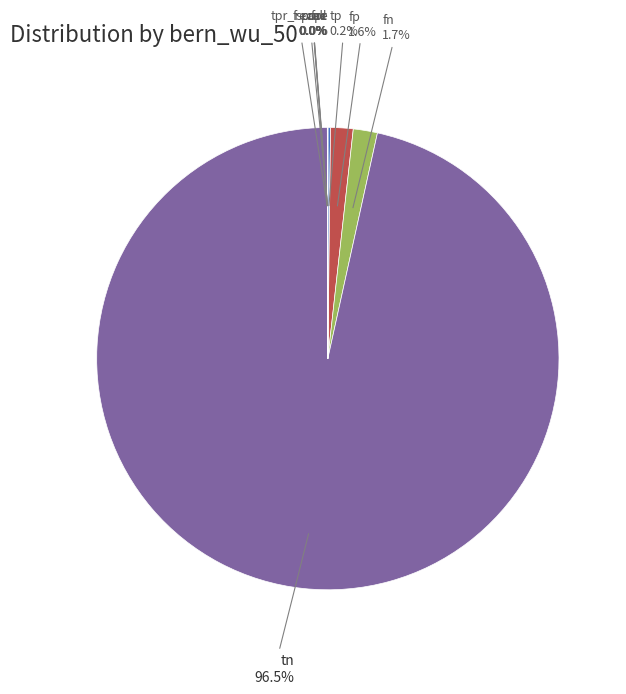

Which category has the biggest portion of the pie?

tn